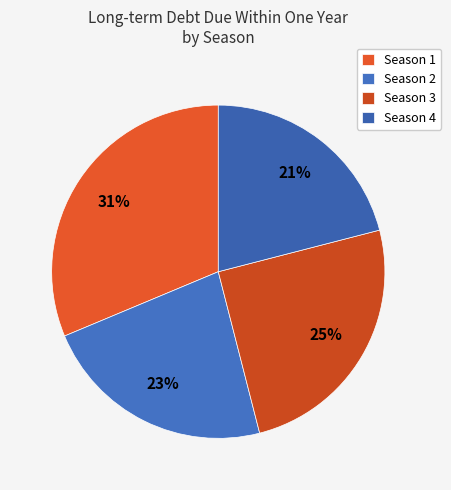

To the nearest percent, what is the combined percentage of Season 1 and Season 3?

56%